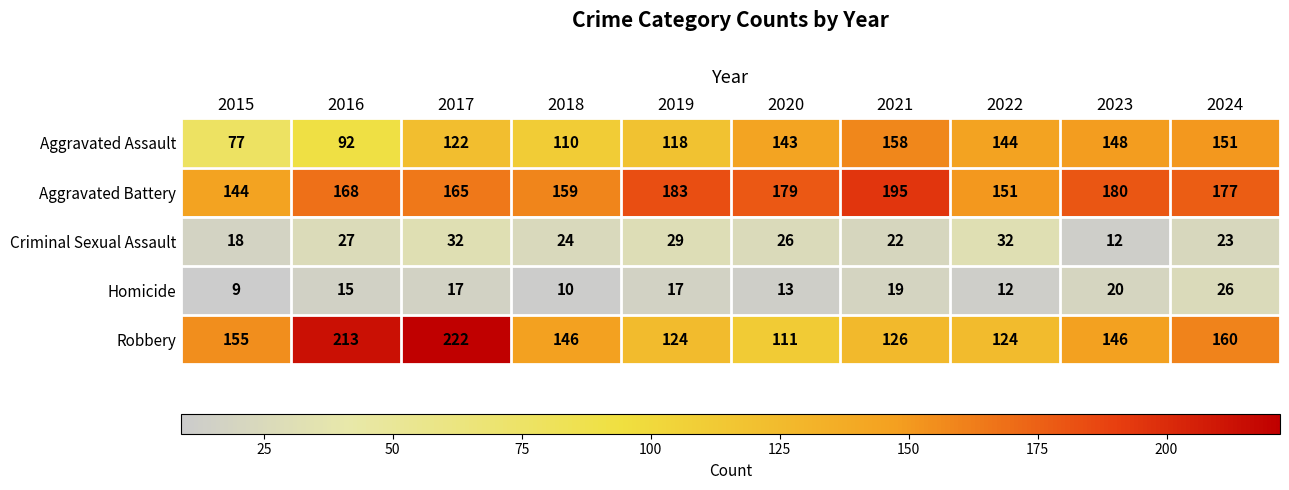

Rank the series at 2024 from highest to lowest value.

Aggravated Battery, Robbery, Aggravated Assault, Homicide, Criminal Sexual Assault